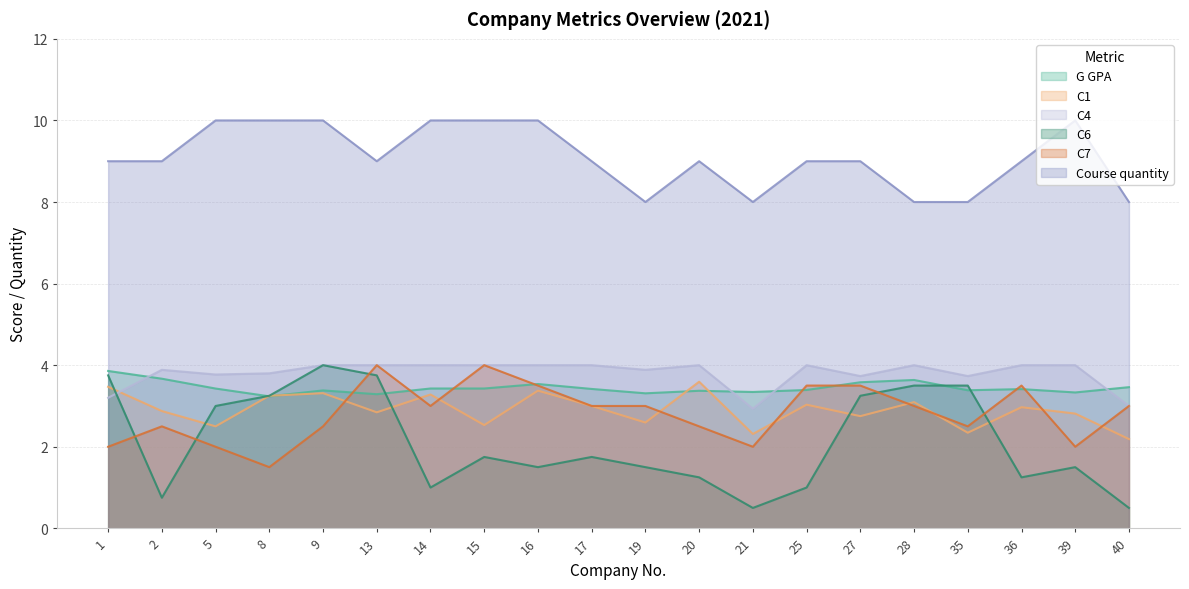

Between 1 and 2, which series saw the biggest shift?

C6